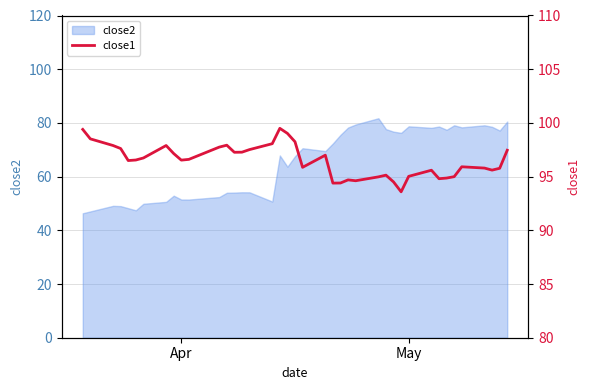

What is the highest value of the close2 series?

81.7